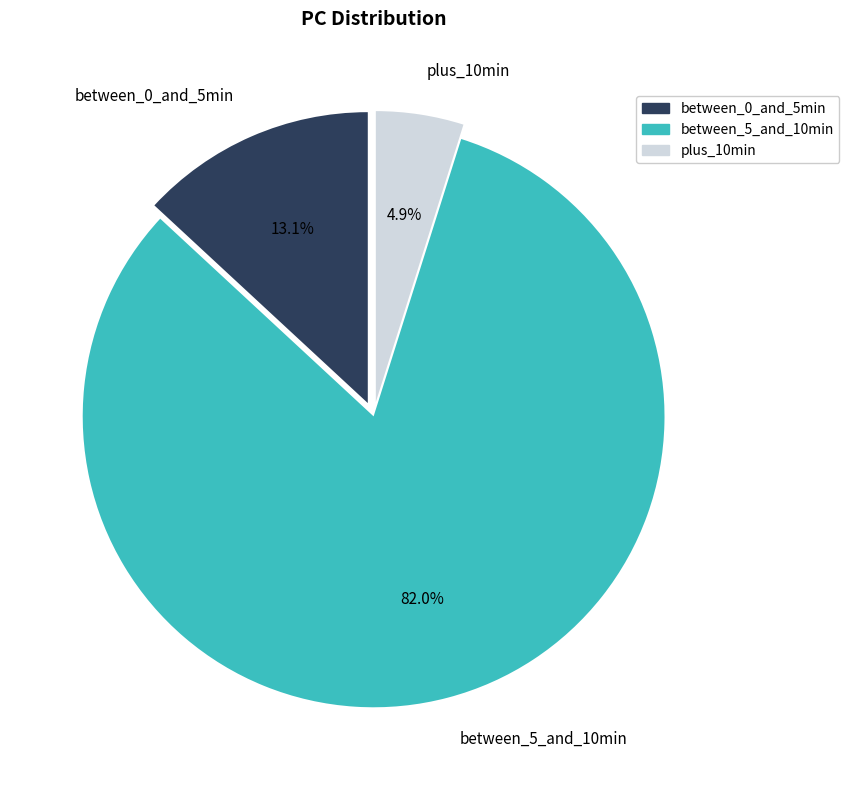

What is the total percentage of between_5_and_10min and plus_10min?

86.9%